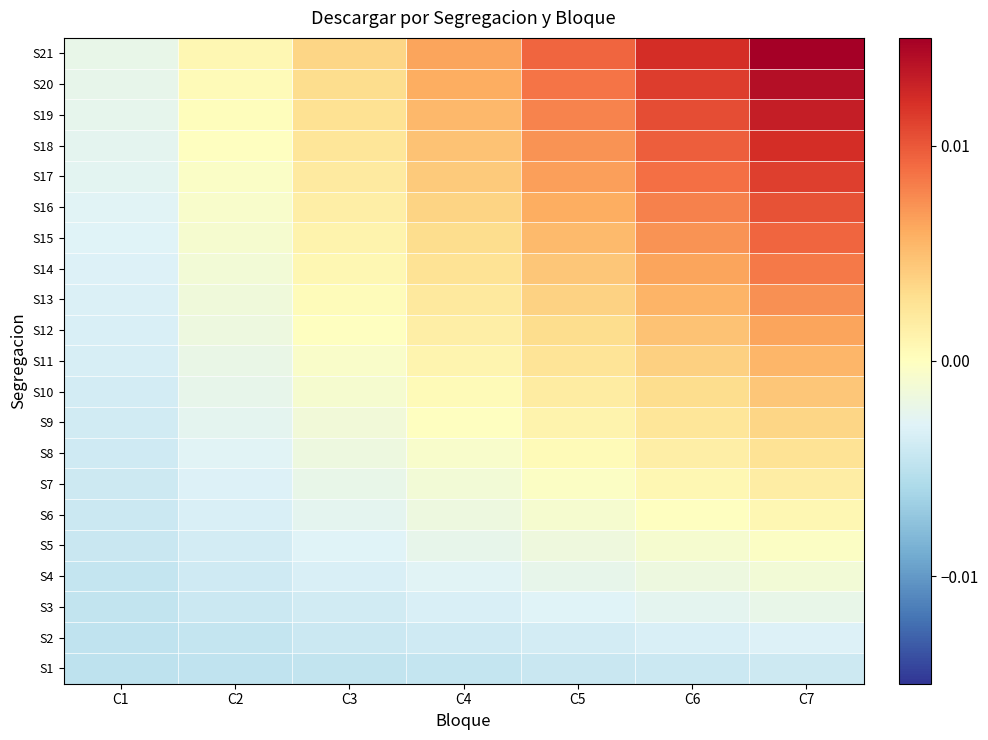

Between C2 and C7, which series saw the biggest shift?

S21